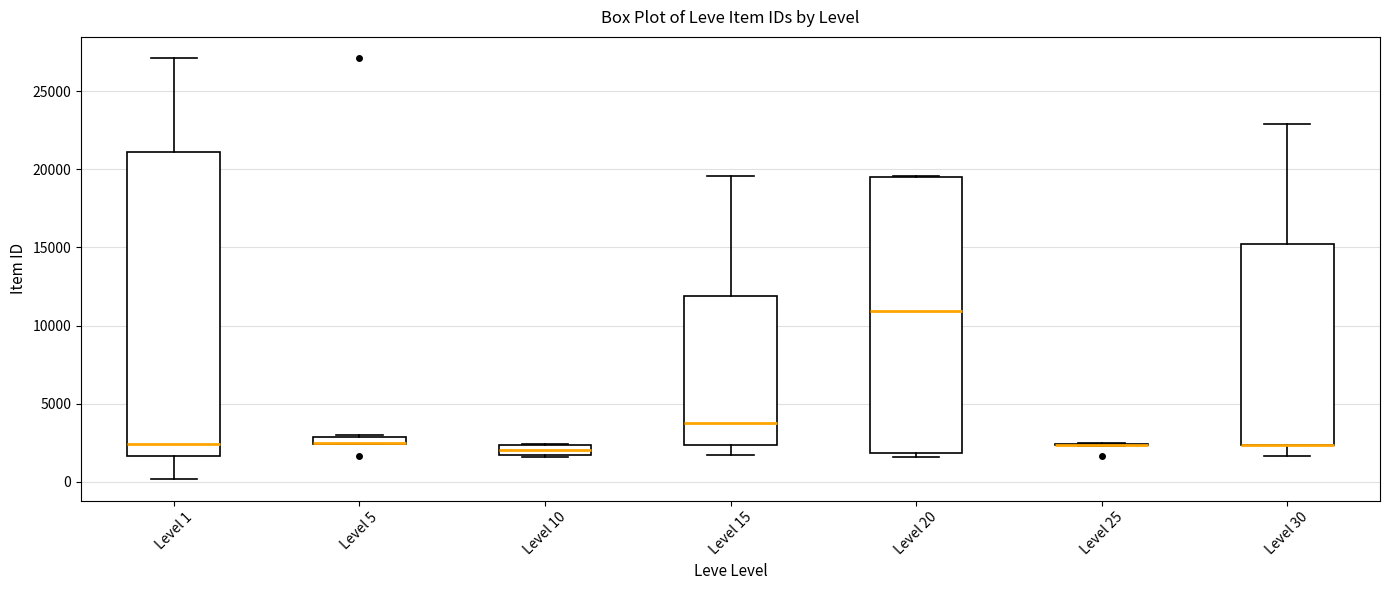

Comparing the boxes themselves (not the whiskers), which one is the tallest?

Level 1